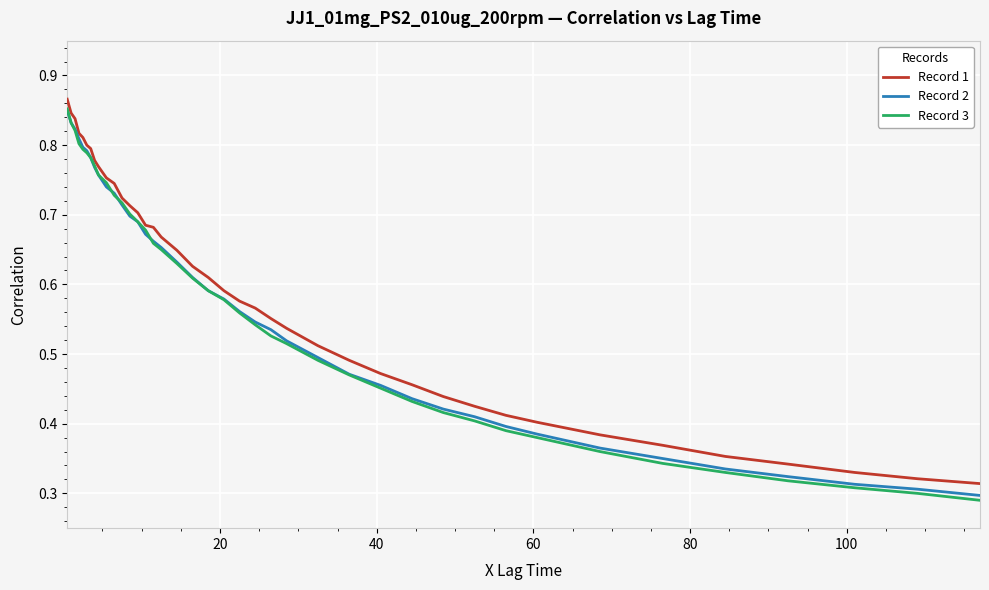

Which series has the widest spread of values?

Record 3